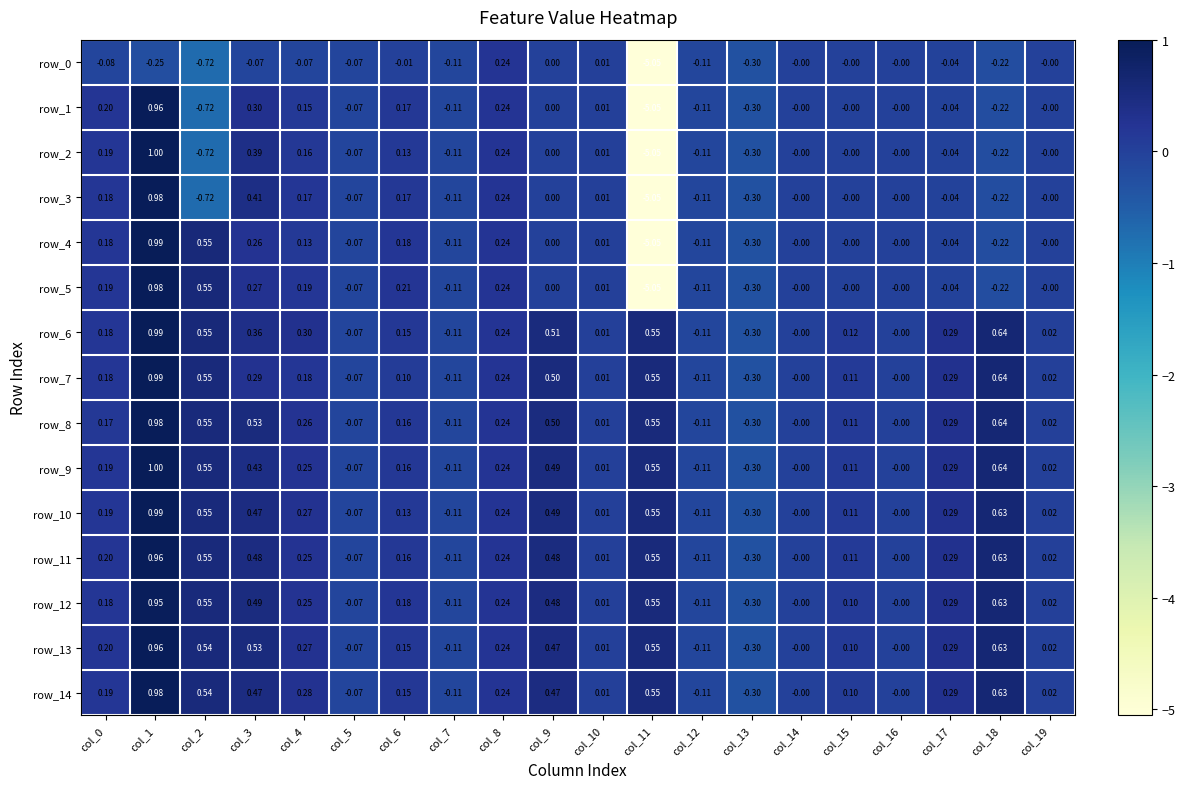

True or false: row_7 has a value of 1.0 at col_1.

True